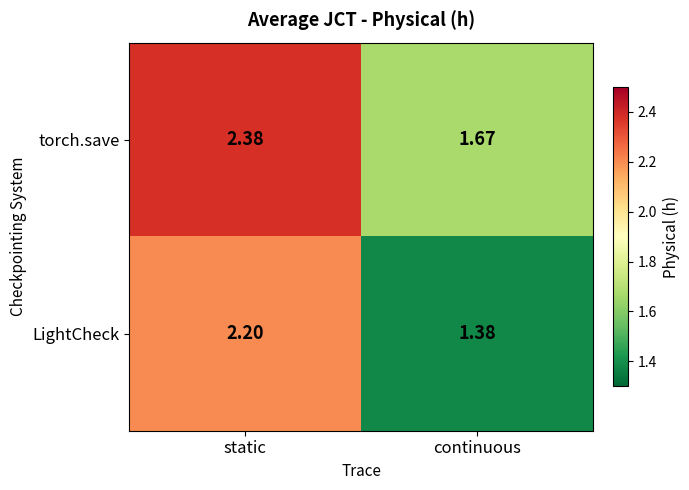

At continuous, list the series in order from largest to smallest.

torch.save, LightCheck